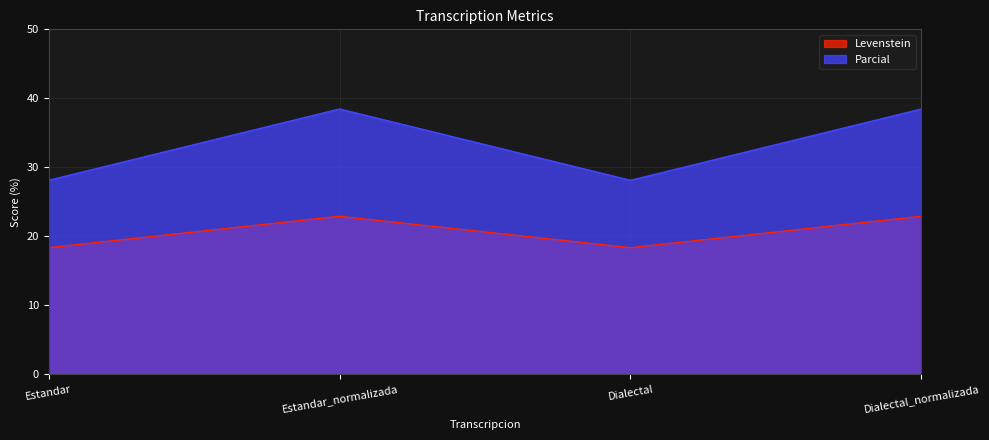

Reading right to left, transcribe all the data shown in this chart.

Levenstein: Dialectal_normalizada=22.9	Dialectal=18.4	Estandar_normalizada=22.9	Estandar=18.4
Parcial: Dialectal_normalizada=38.5	Dialectal=28.1	Estandar_normalizada=38.5	Estandar=28.1